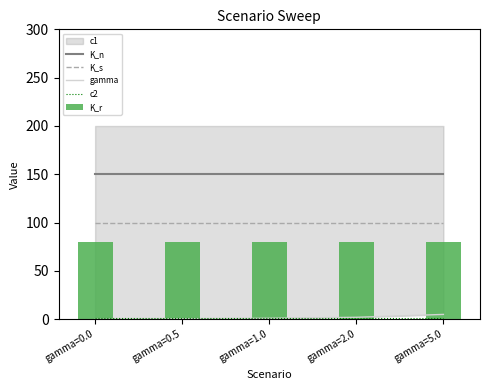

How many groups of bars are there?

5